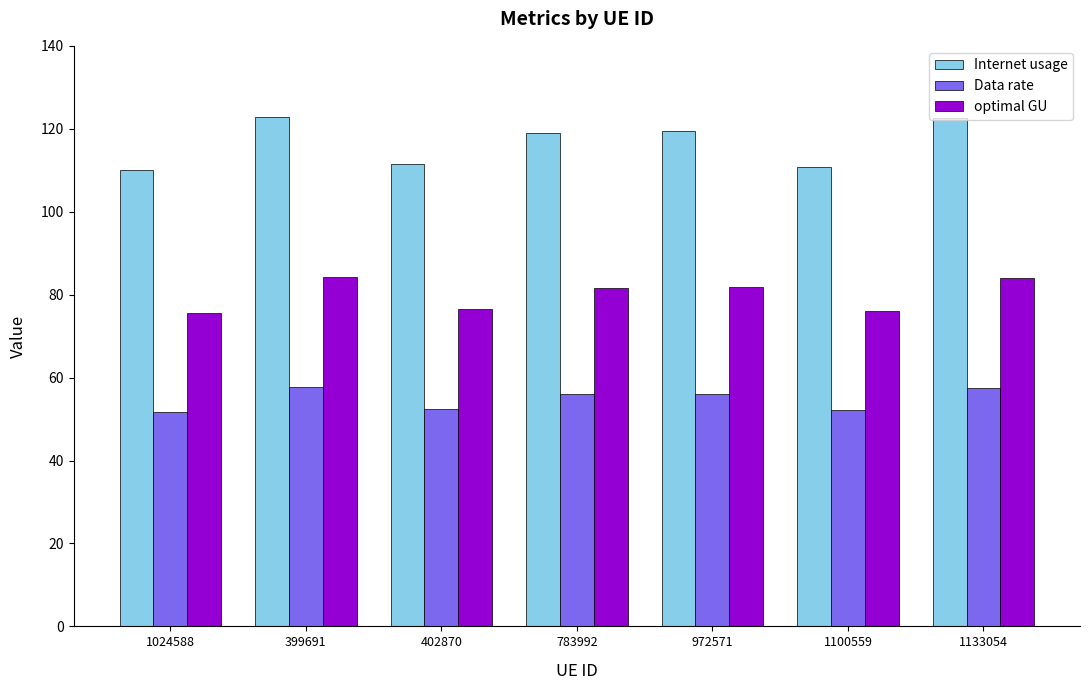

List the series in order of their peak value, highest first.

Internet usage, optimal GU, Data rate